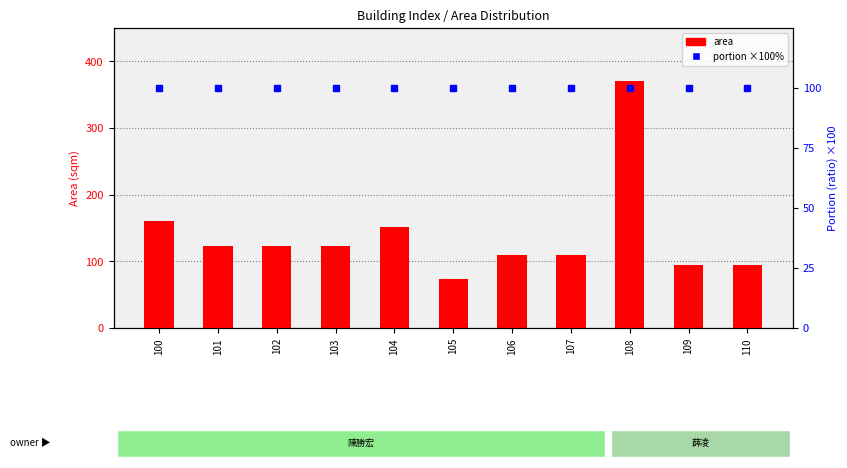

Between 101 and 104, which series saw the biggest shift?

area